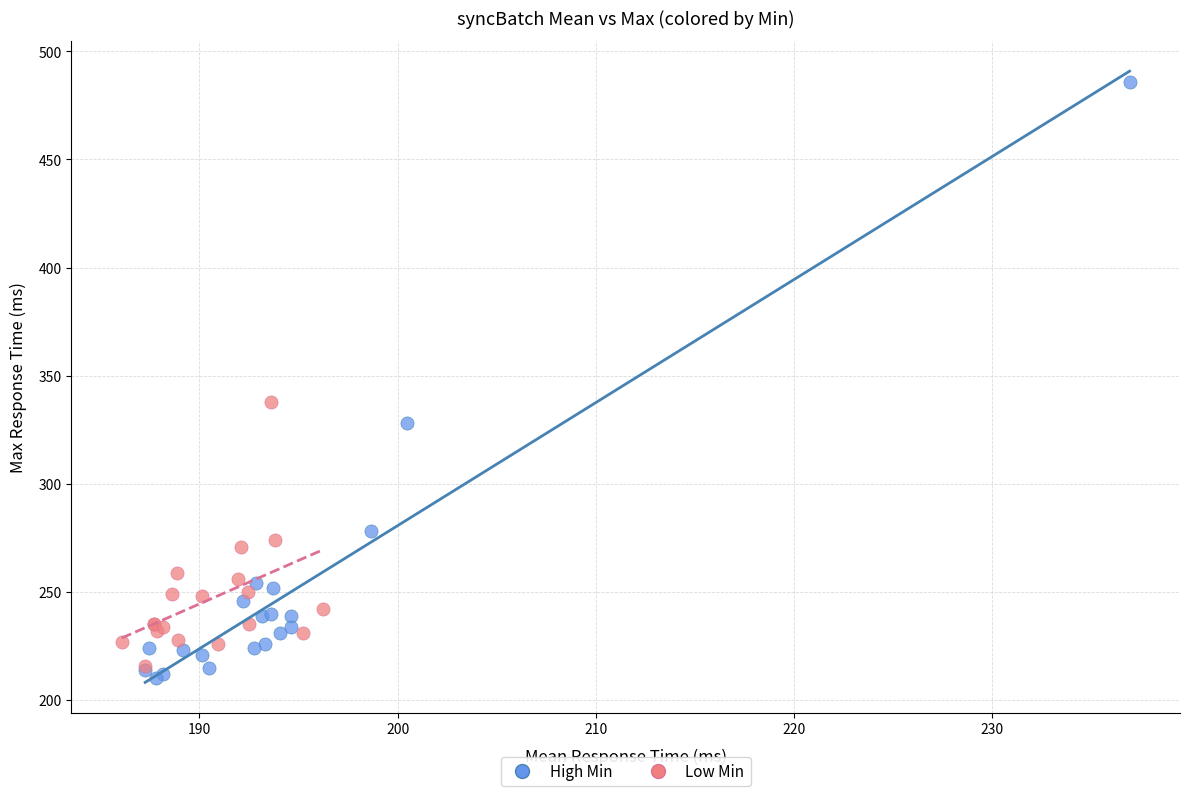

What are all the series names shown in the legend?

High Min, Low Min